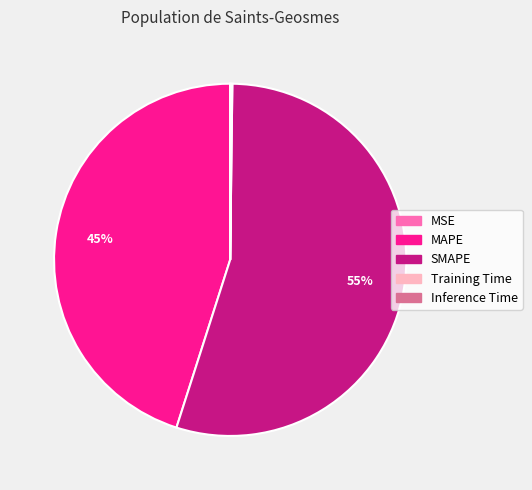

Which slice is the largest?

SMAPE